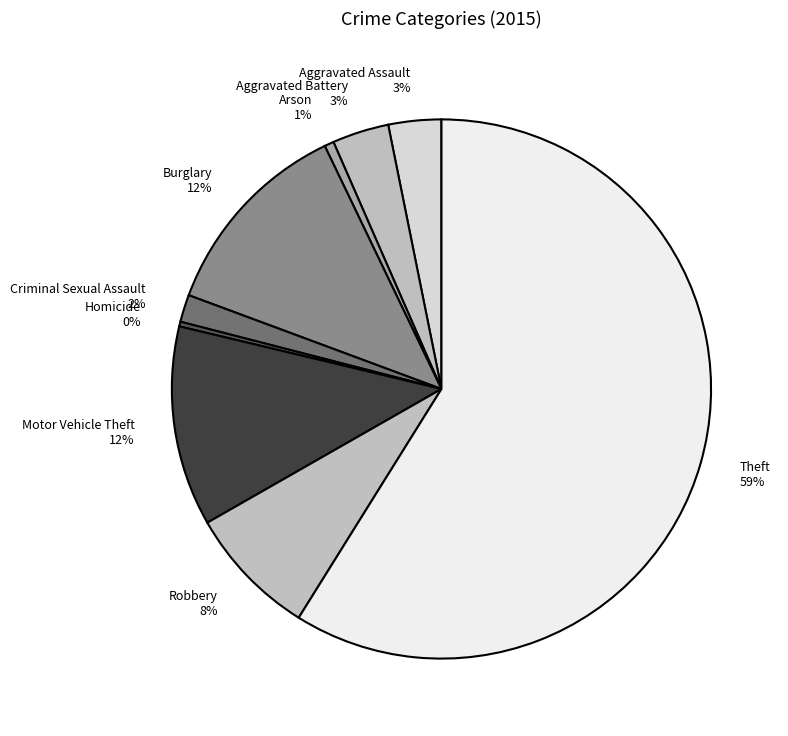

Is it true that Homicide is 0% of the pie?

True